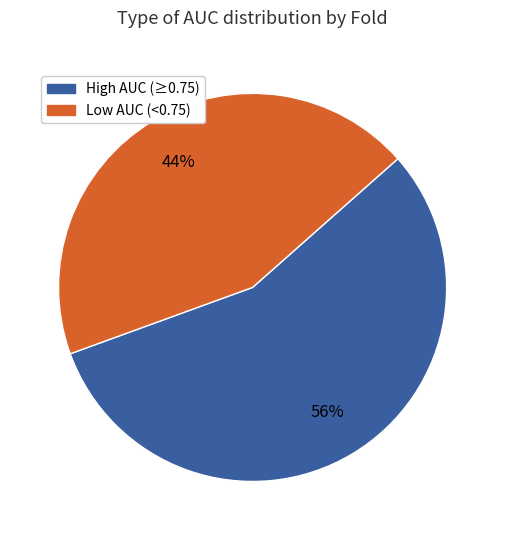

Does any single category account for the majority?

Yes